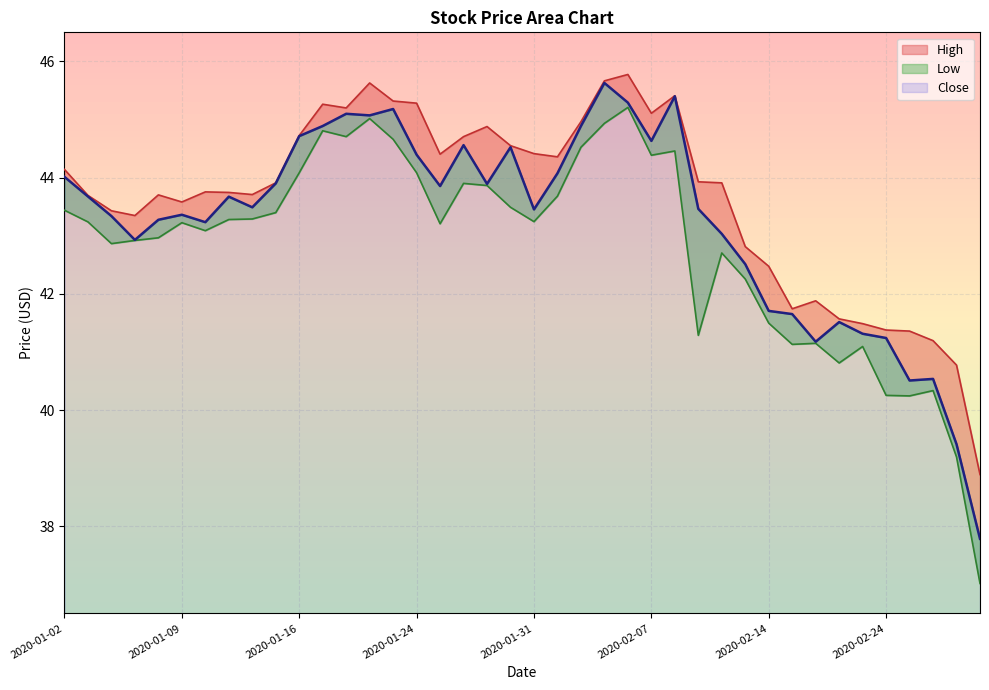

True or false: Low and High intersect in this chart.

False